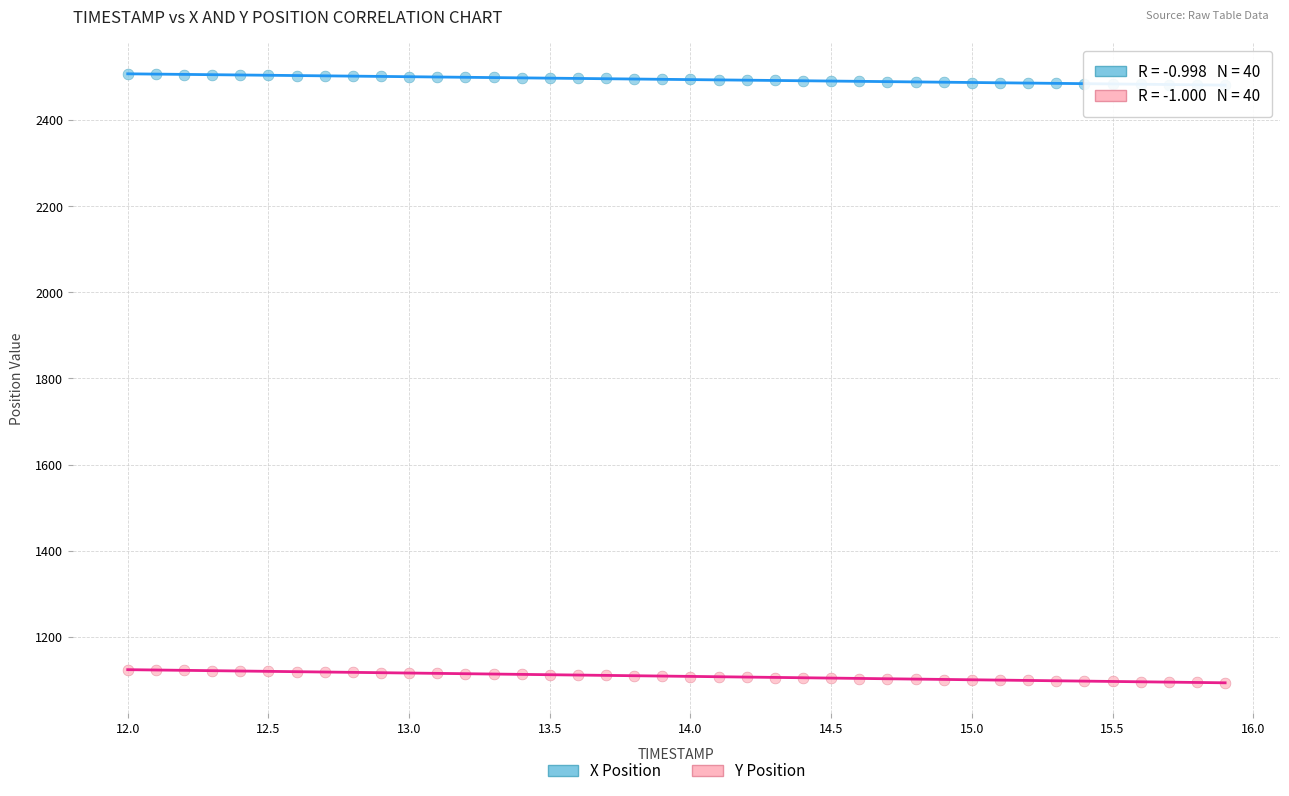

Which series contains the lowest Y value?

Y Position